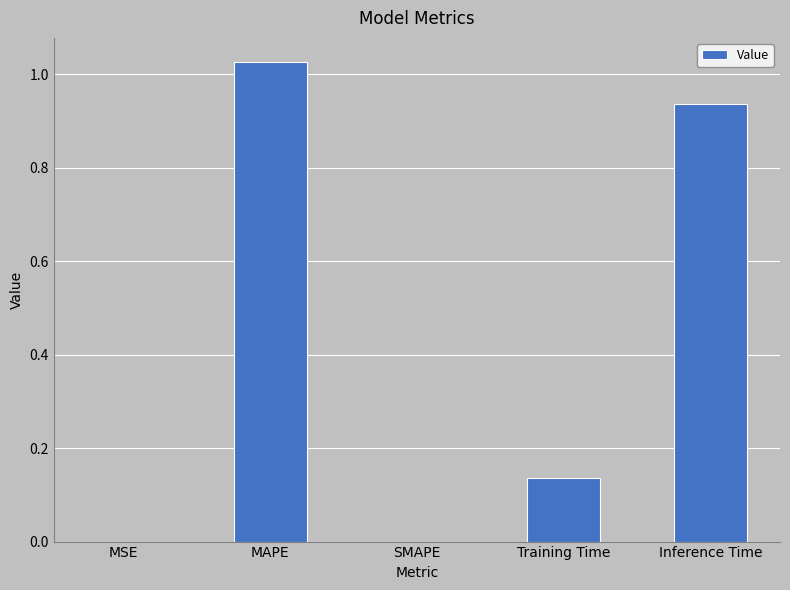

How many data points does each series have?

5